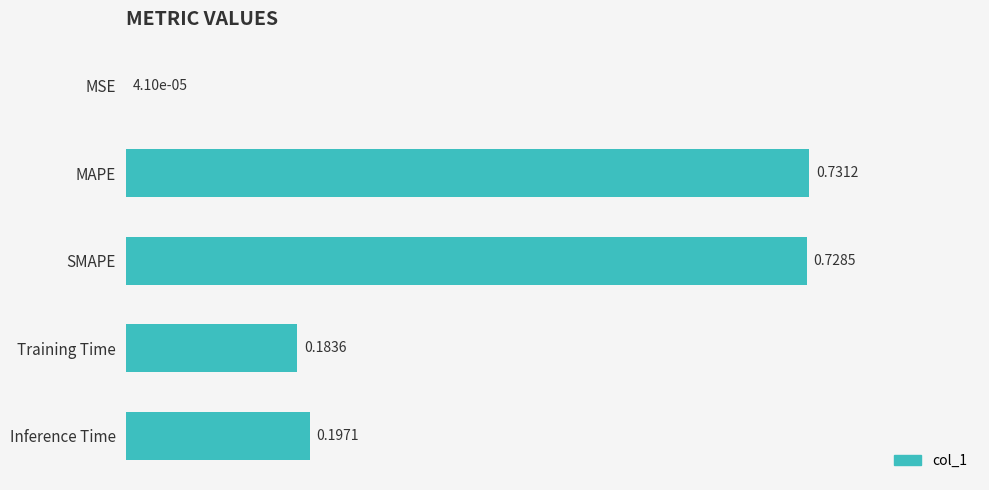

What is the average value?

0.4